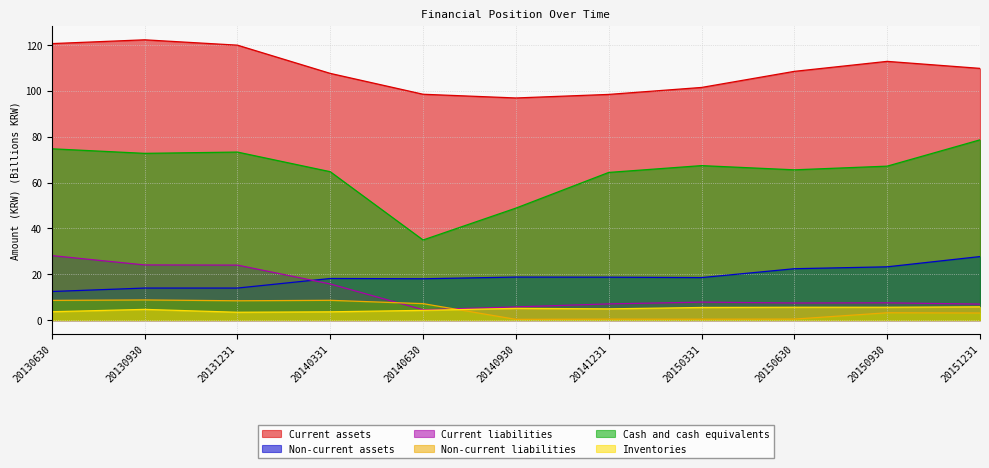

Where is Inventories nearest to the value 4?

20140630